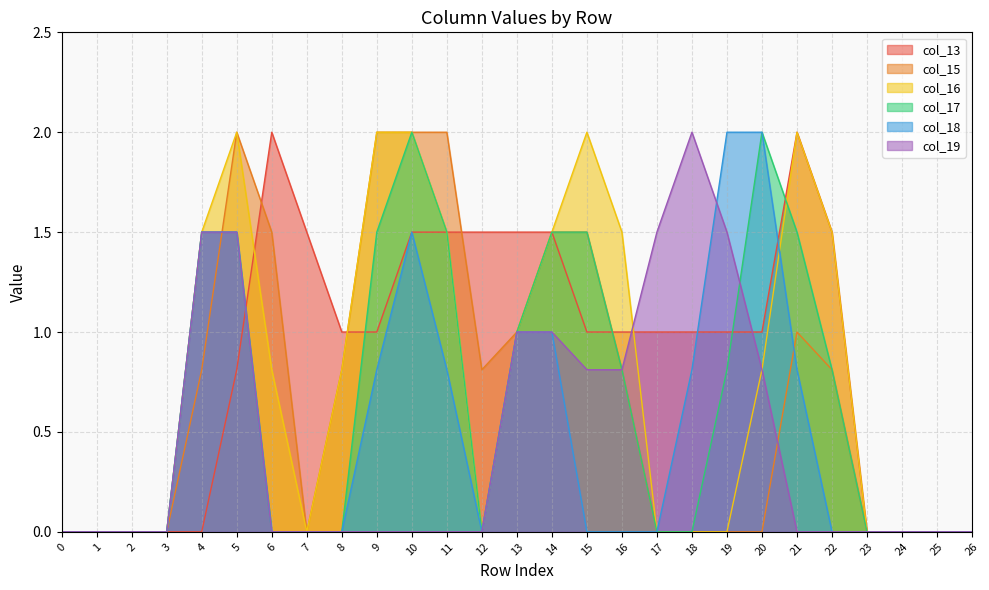

At which label does col_17 reach its peak?

10